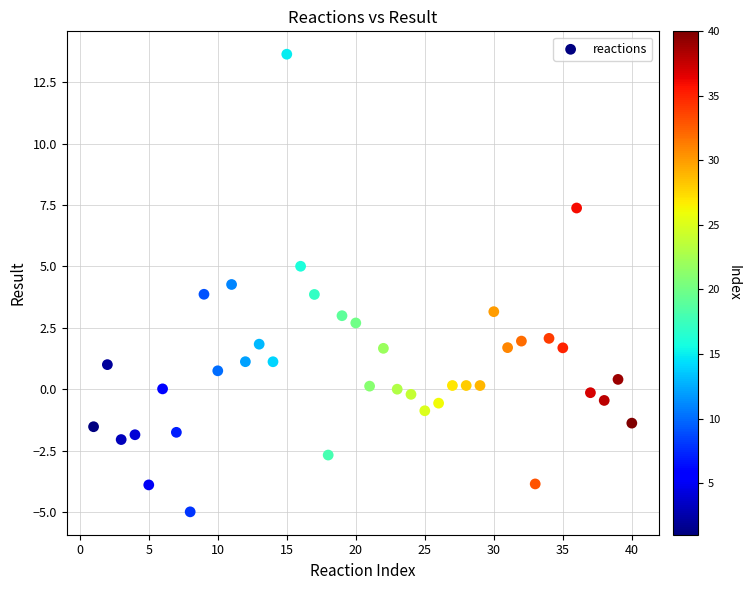

What is the range of Y values (max minus min)?

18.6